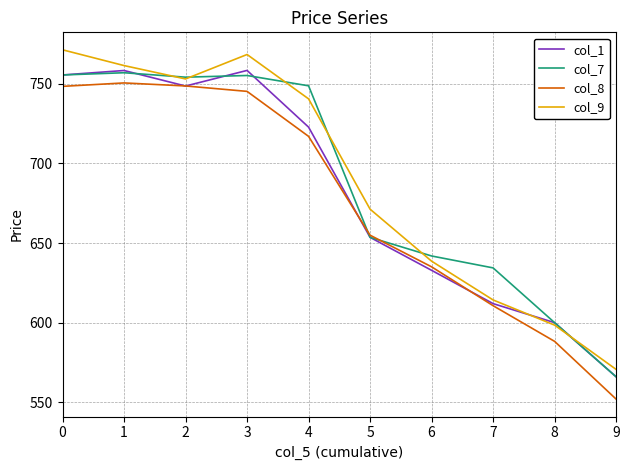

Between 2 and 8, which series saw the biggest shift?

col_8